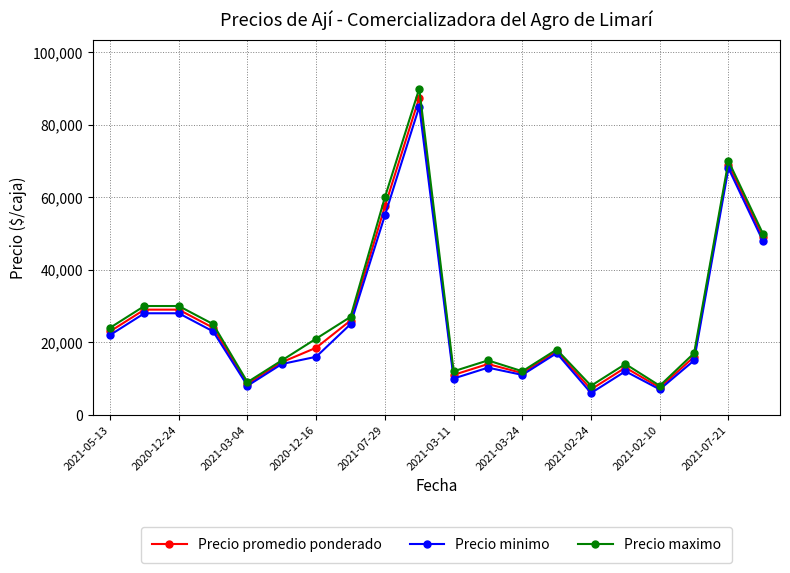

How many distinct data groups are displayed?

3